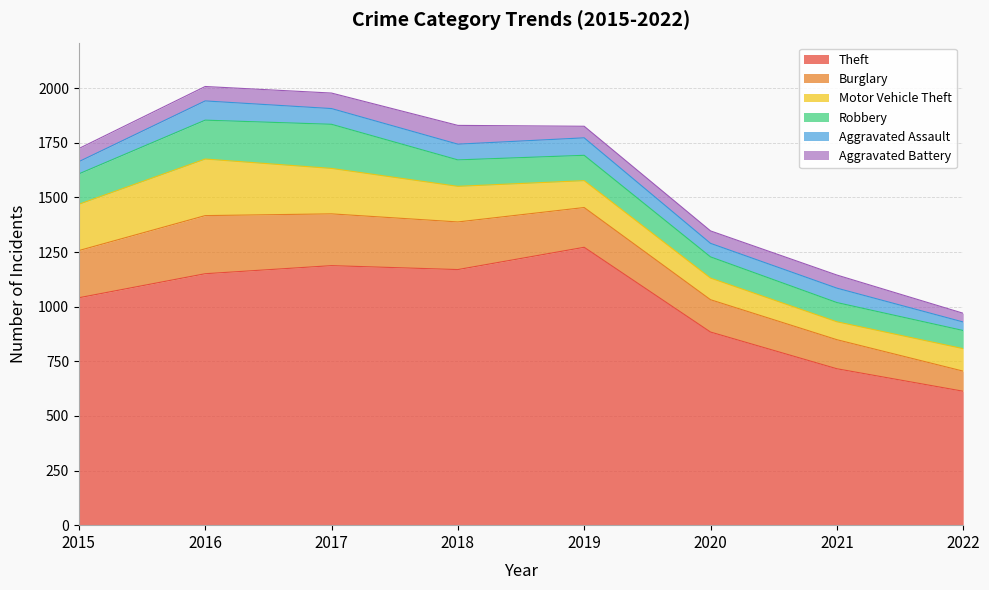

True or false: Robbery and Burglary intersect in this chart.

False